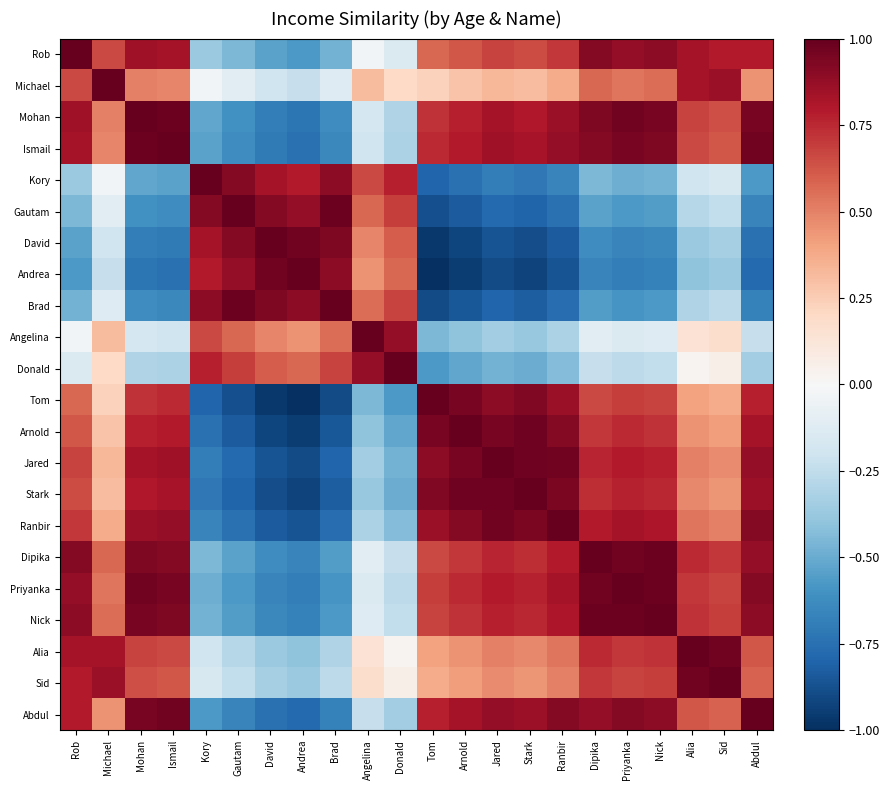

What is the spread (max minus min) of values at Andrea?

2.0